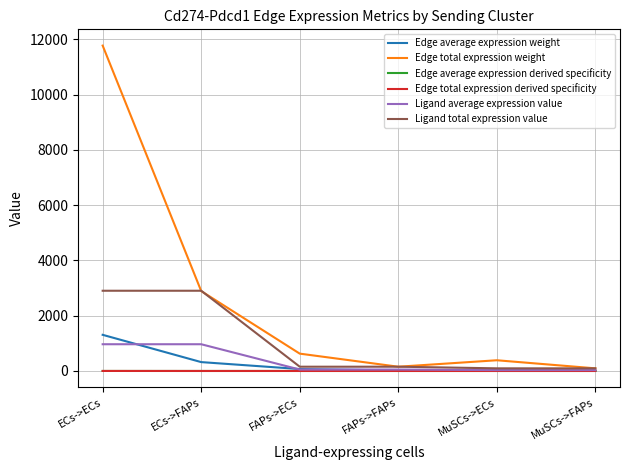

Does the chart have visible grid lines?

Yes